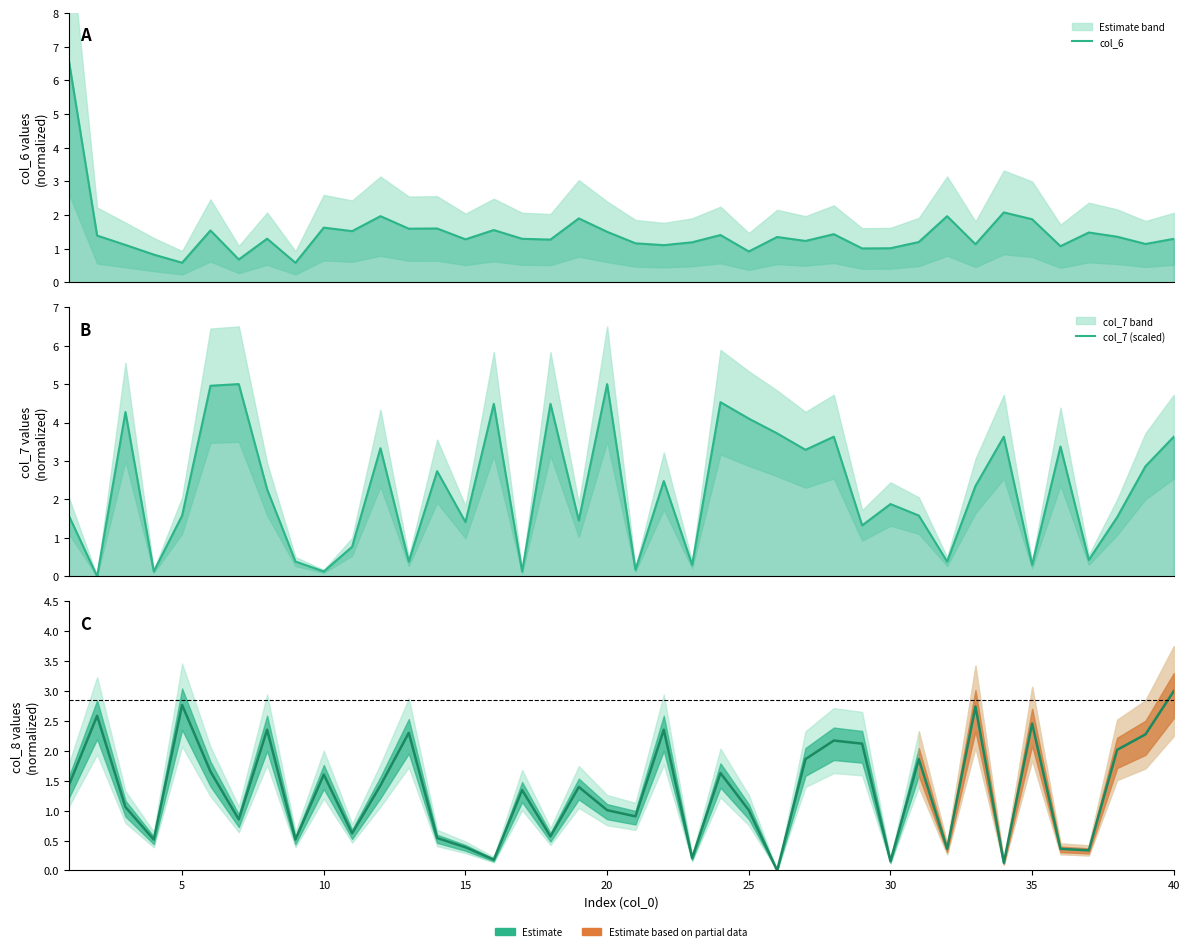

How many times do col_8 (scaled) and col_6 cross each other?

21